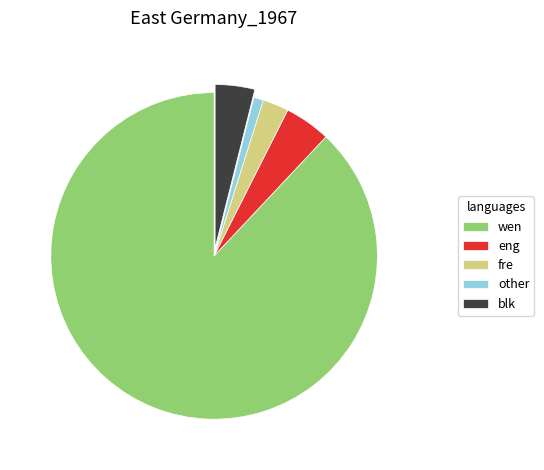

Is the sum of blk and eng greater than half?

No